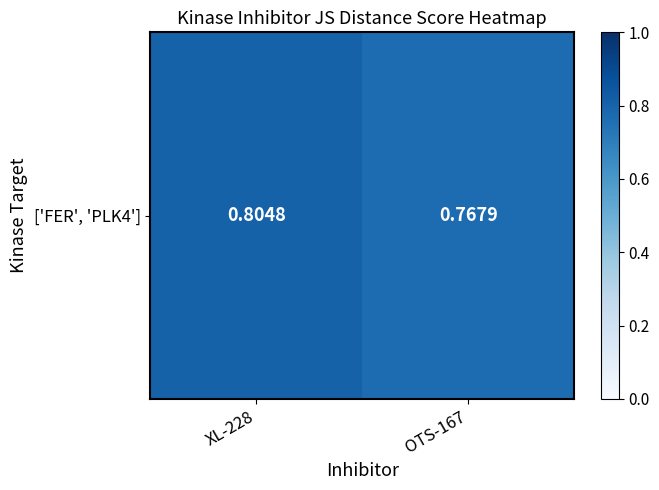

Is it true that the value at XL-228 is 0.8?

True